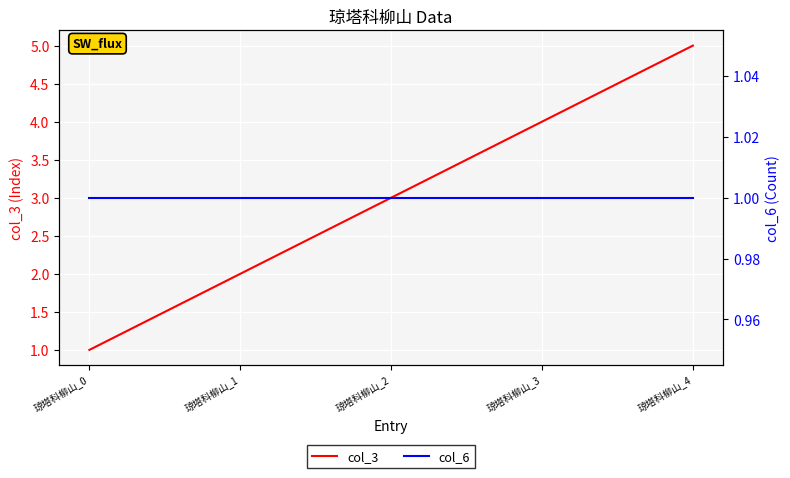

What are all the series names shown in the legend?

col_3, col_6